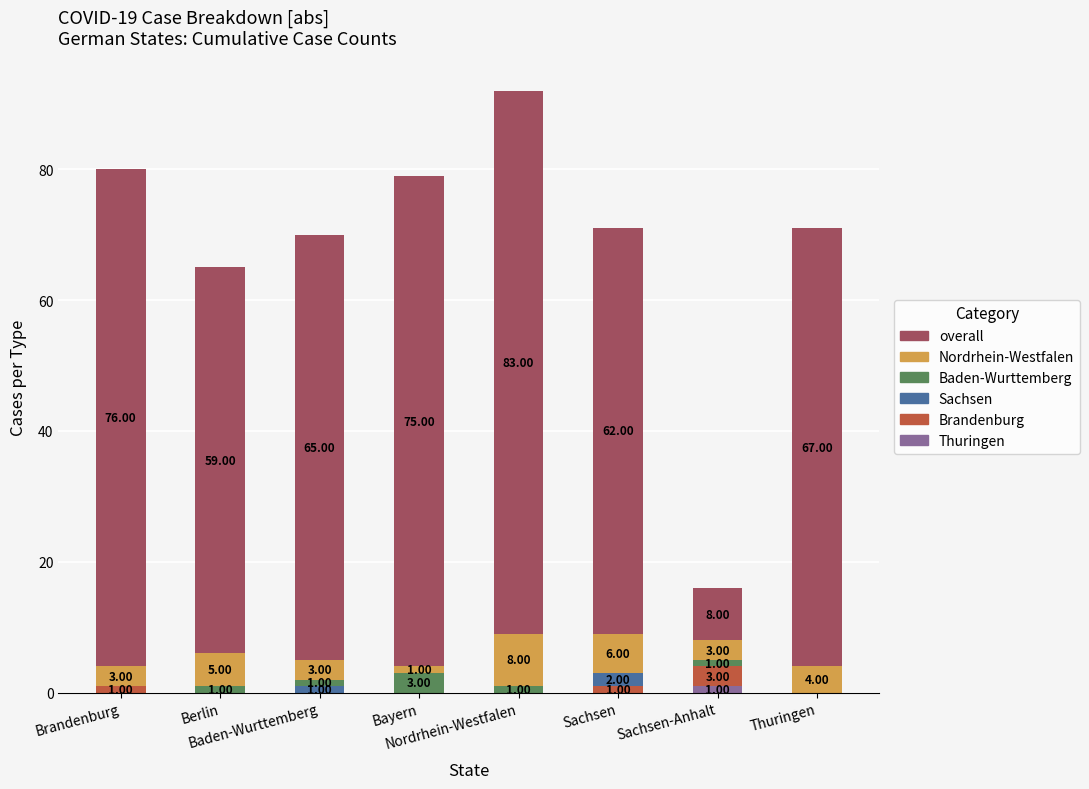

How many categories are shown in the chart?

8